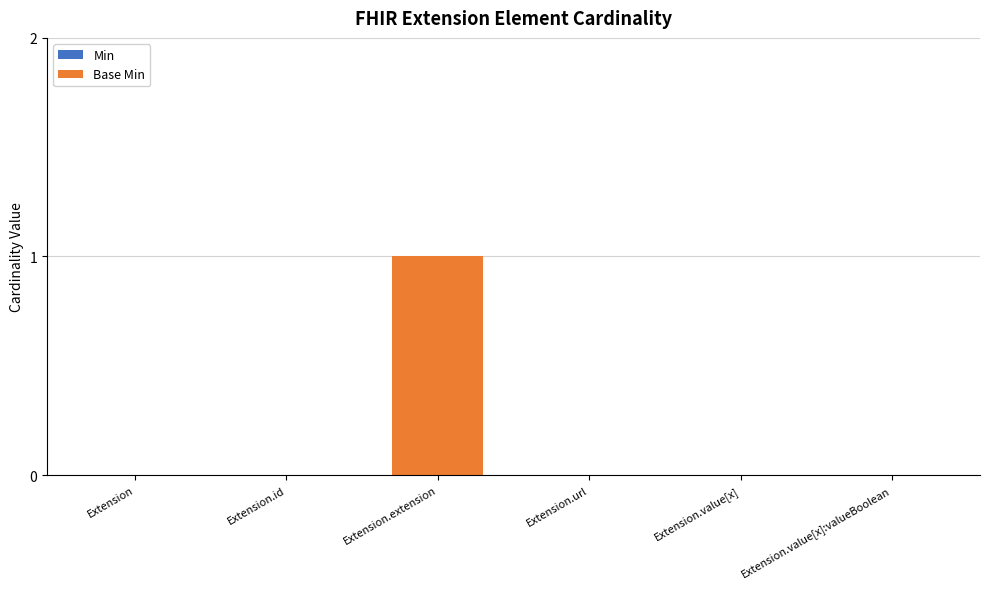

Reading right to left, list all the values displayed in this chart.

Extension.value[x]:valueBoolean=0	Extension.value[x]=0	Extension.url=0	Extension.extension=1	Extension.id=0	Extension=0